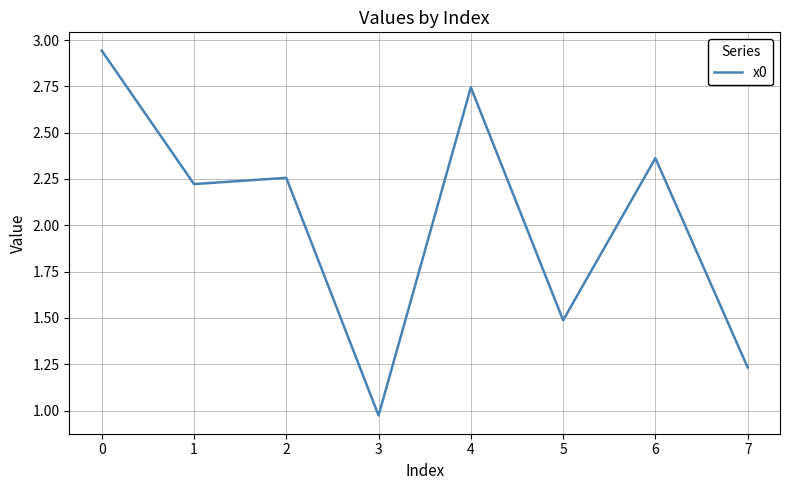

The value at 4 is 0.8. True or false?

False